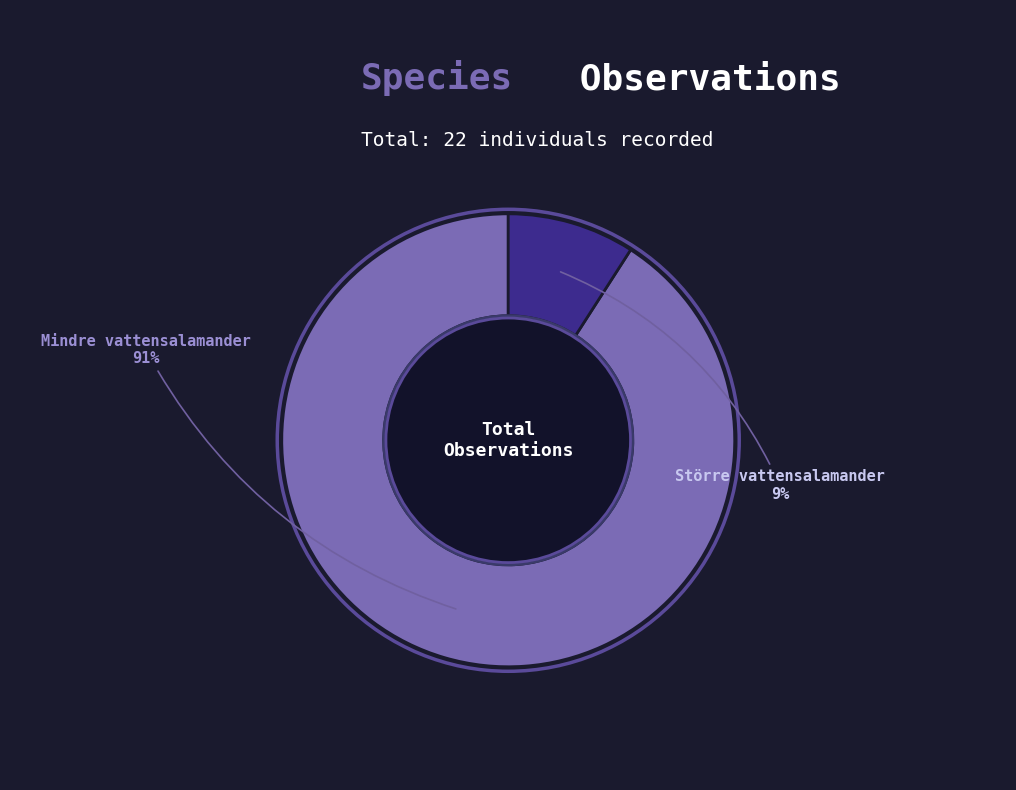

The Mindre vattensalamander slice represents 81% of the pie. True or false?

False